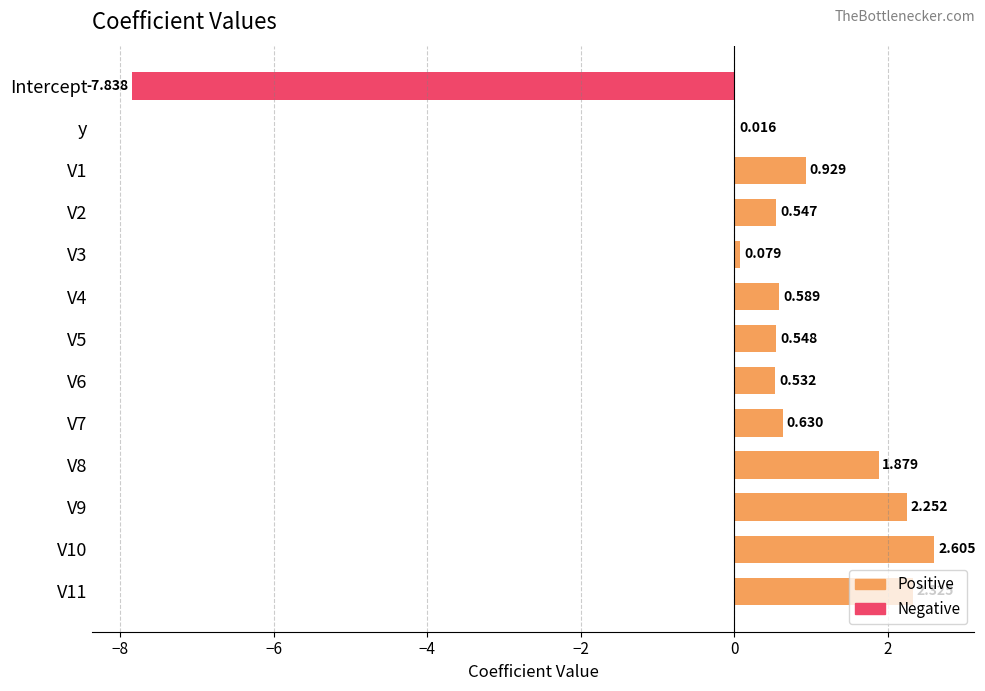

At which label is the value closest to -2?

y